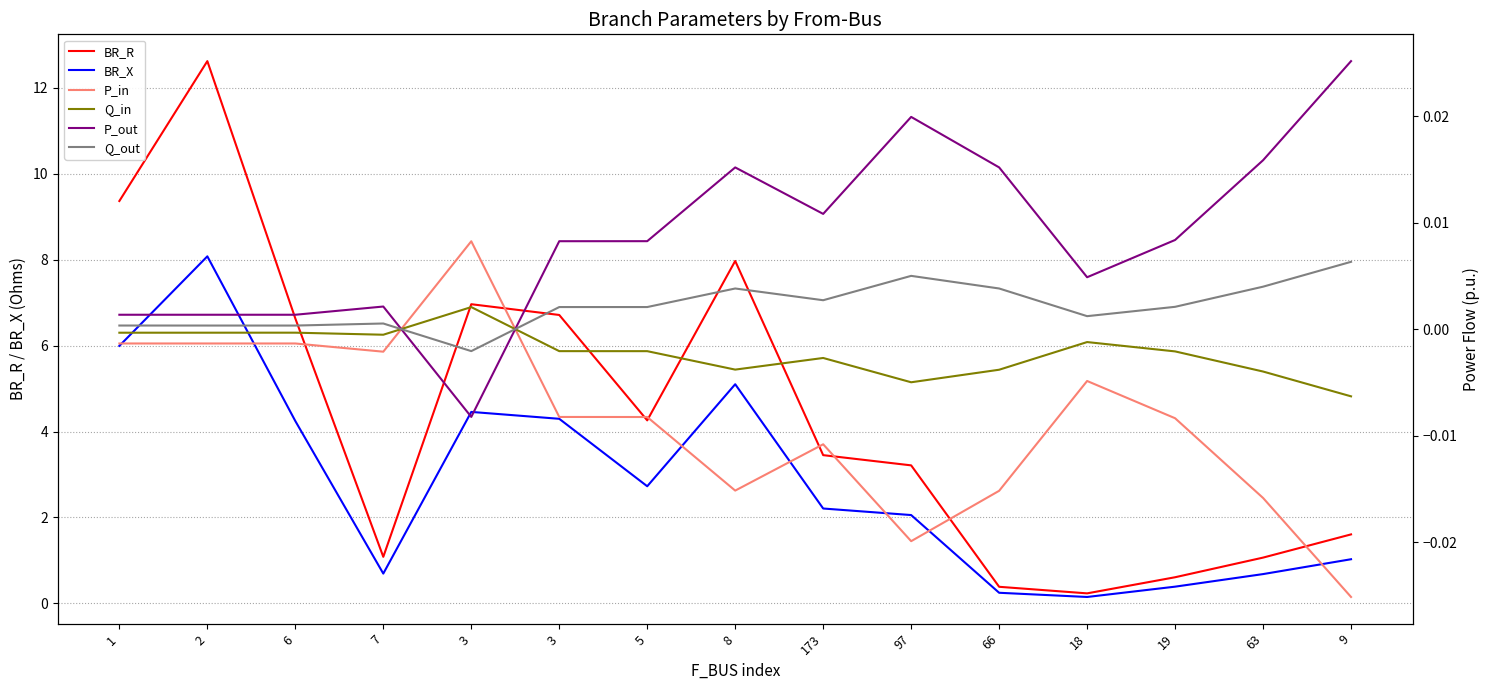

The value of P_out at 6 is 0.0. True or false?

False